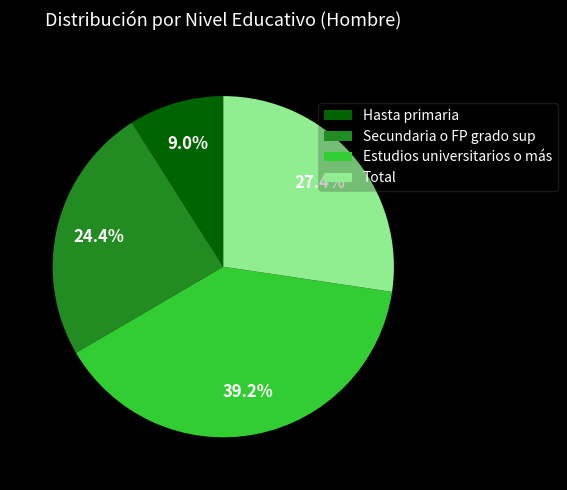

Which slice is the smallest?

Hasta primaria